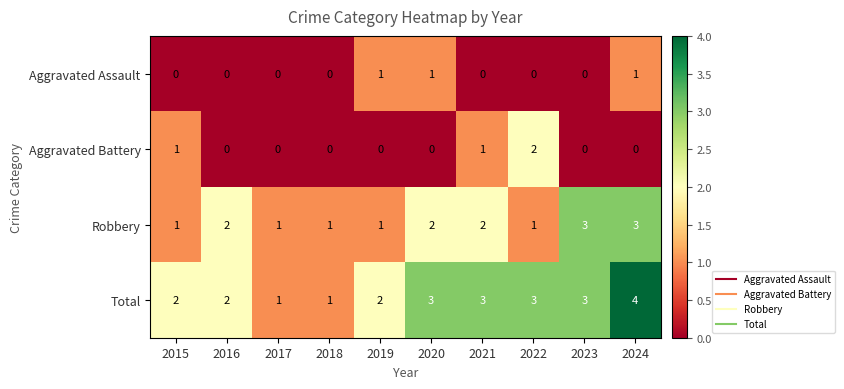

Which category has the highest value across all series?

2024